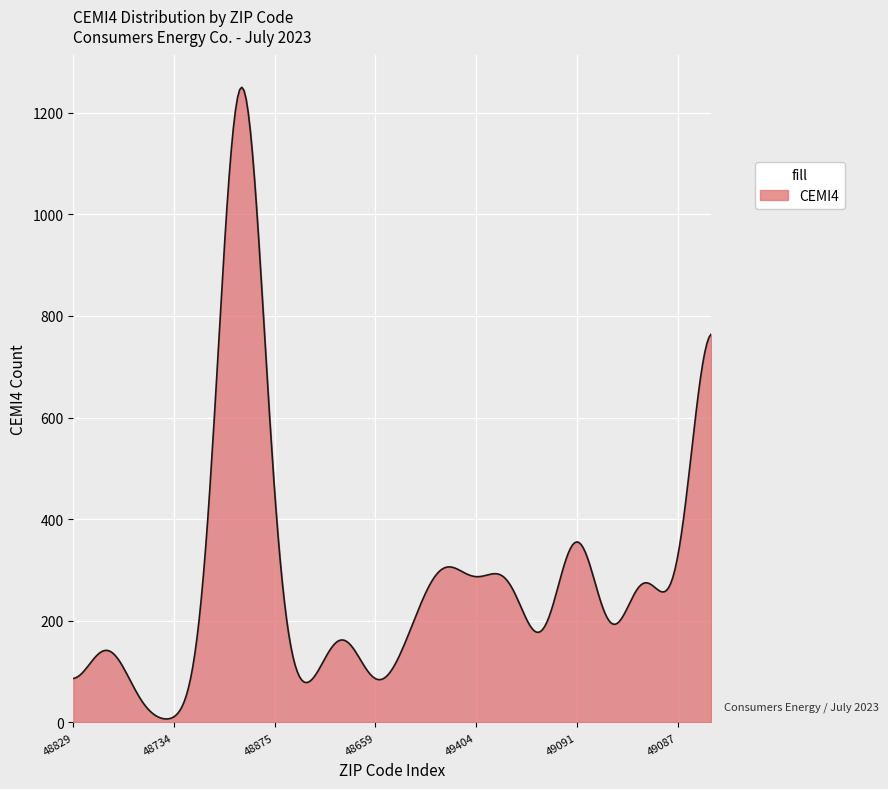

What is the average value?

285.9